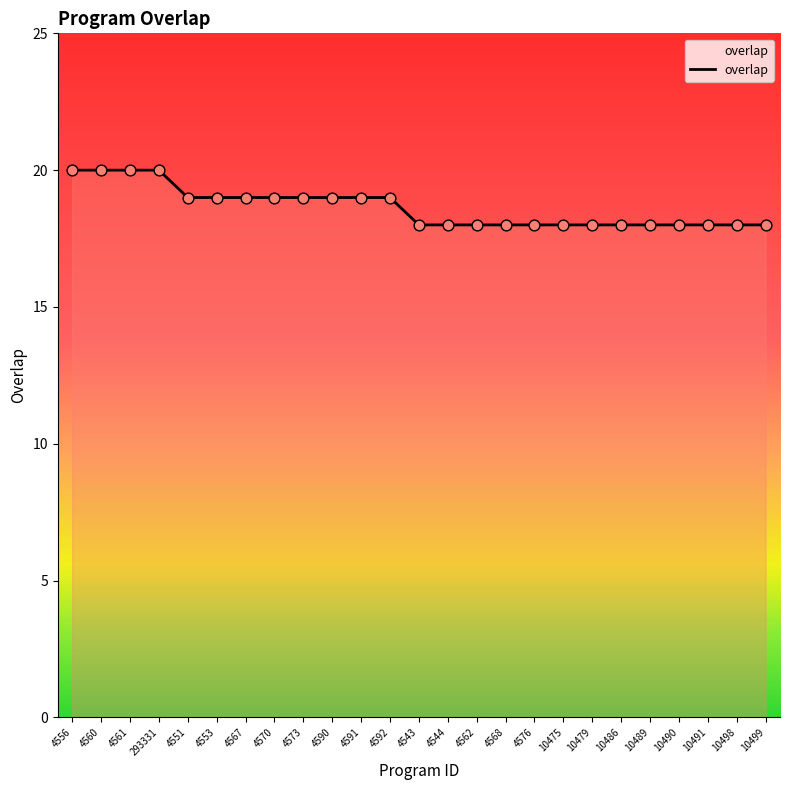

What is the change in value from 4570 to 10475?

-1